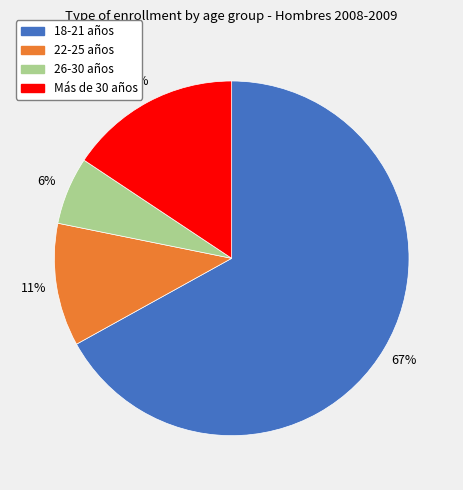

Does any single category account for the majority?

Yes